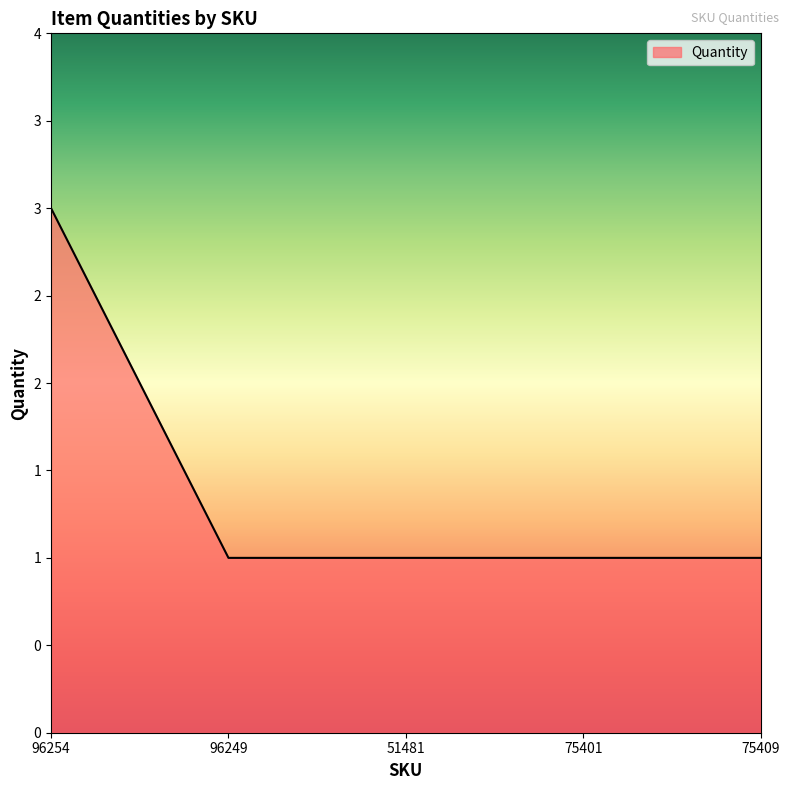

The chart shows a value of 2 at 96254. True or false?

False